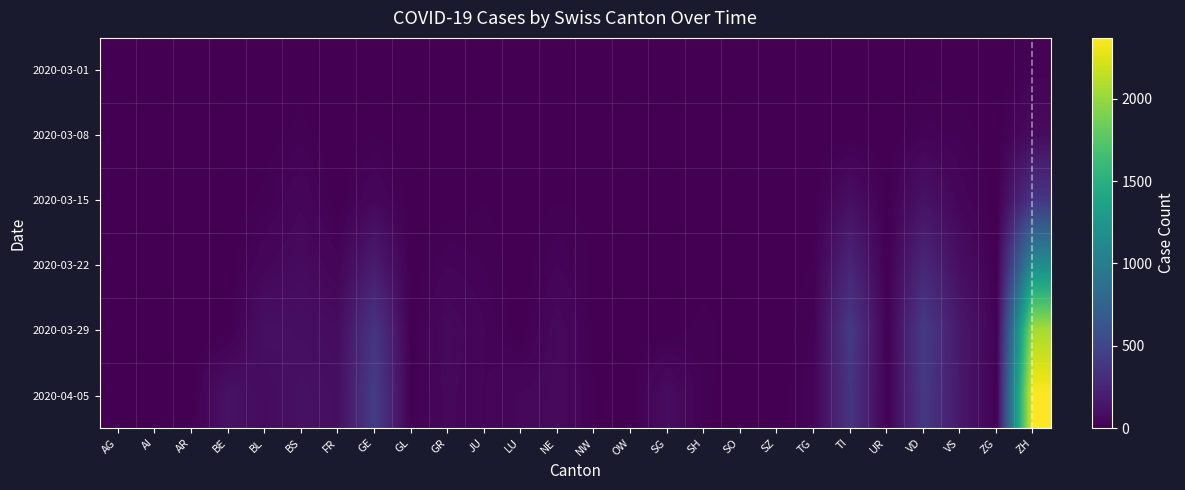

At FR, list the series in order from largest to smallest.

2020-04-05, 2020-03-29, 2020-03-22, 2020-03-01, 2020-03-08, 2020-03-15